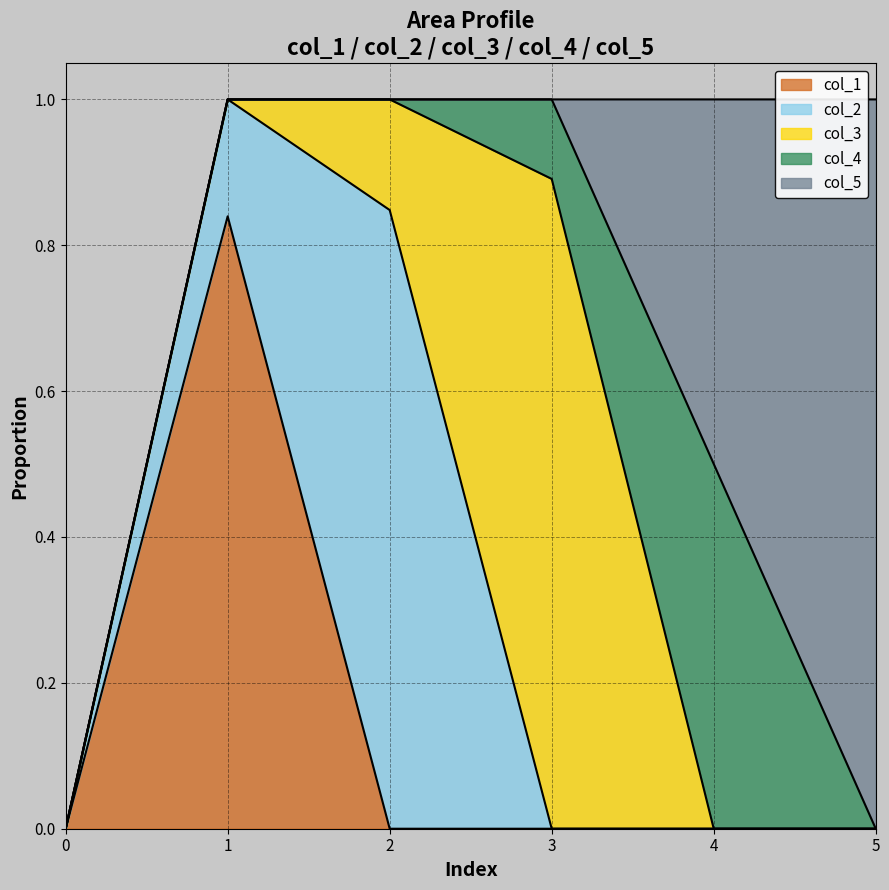

Reading left to right, what are all the values shown in this chart?

col_1: 0.0	0.8	0.0	0.0	0.0	0.0
col_2: 0.0	0.2	0.8	0.0	0.0	0.0
col_3: 0.0	0.0	0.2	0.9	0.0	0.0
col_4: 0.0	0.0	0.0	0.1	0.5	0.0
col_5: 0.0	0.0	0.0	0.0	0.5	1.0